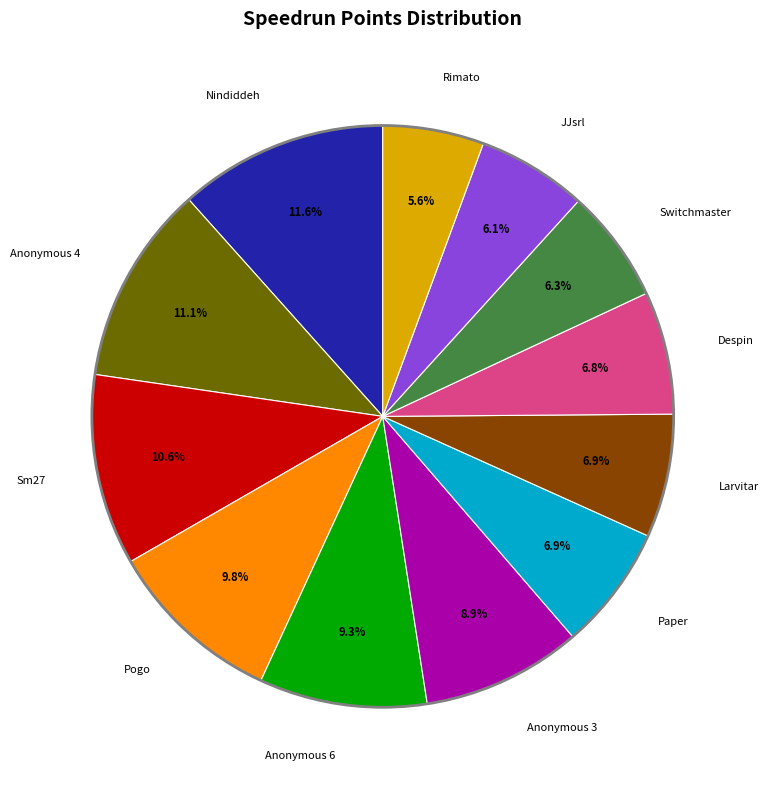

Does any single category account for the majority?

No